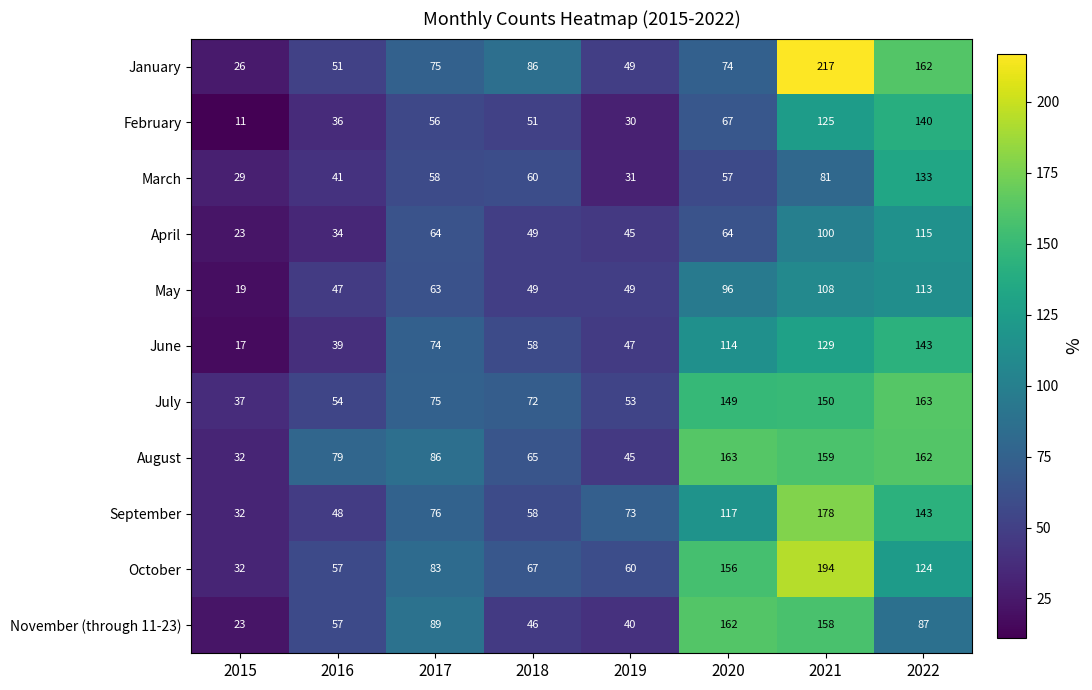

What is the total value across all series at 2019?

522